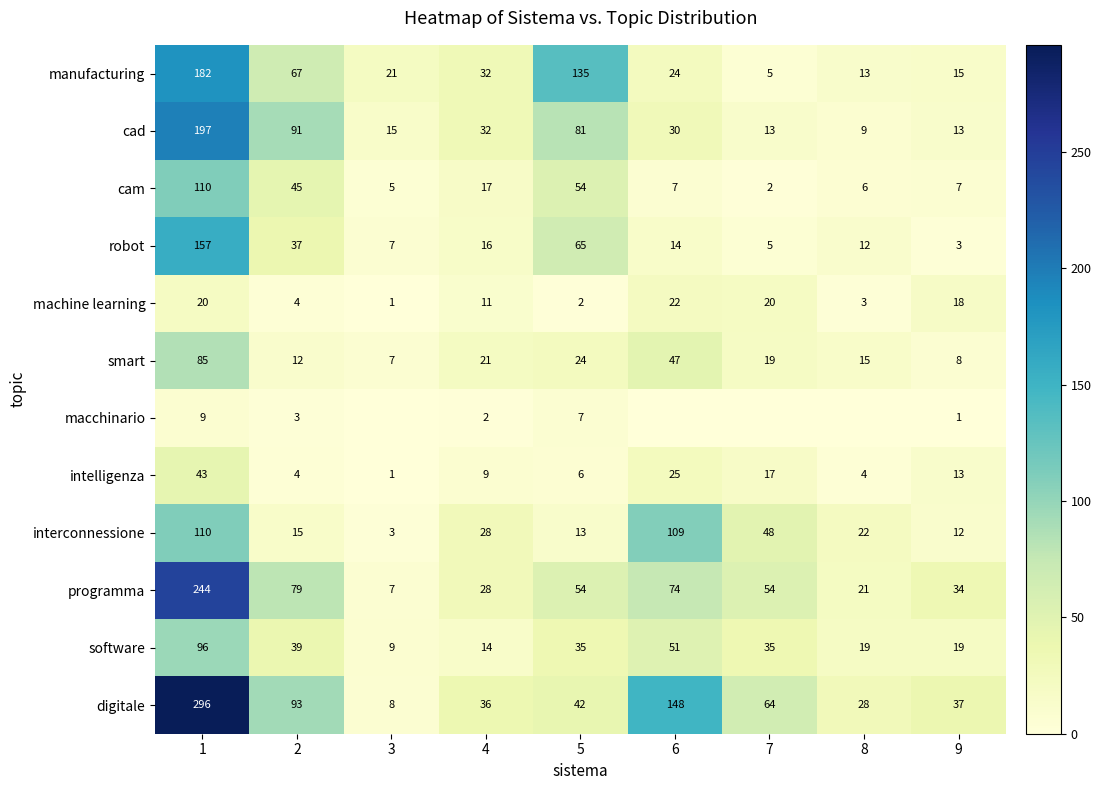

The value of smart at 3 is 7. True or false?

True